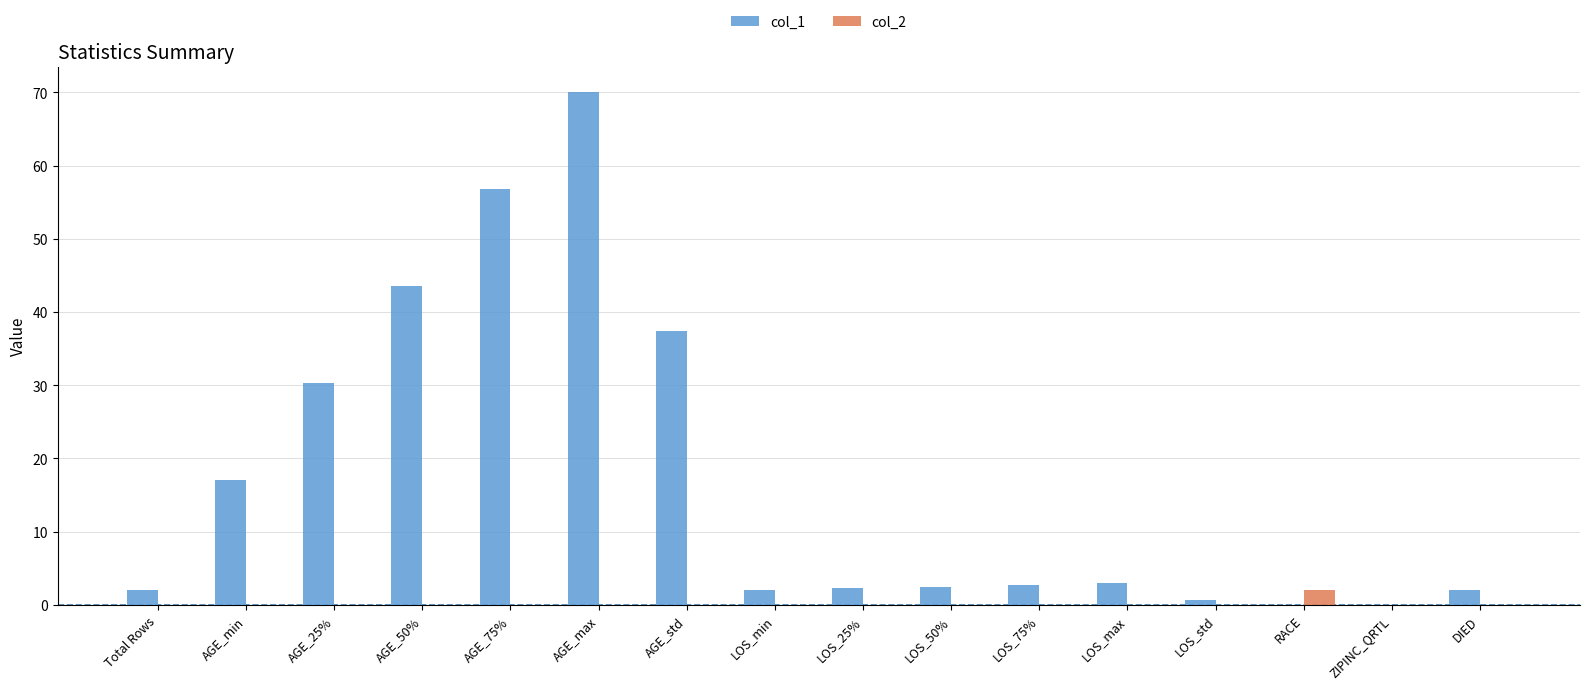

Between AGE_min and LOS_min, which series saw the biggest shift?

col_1